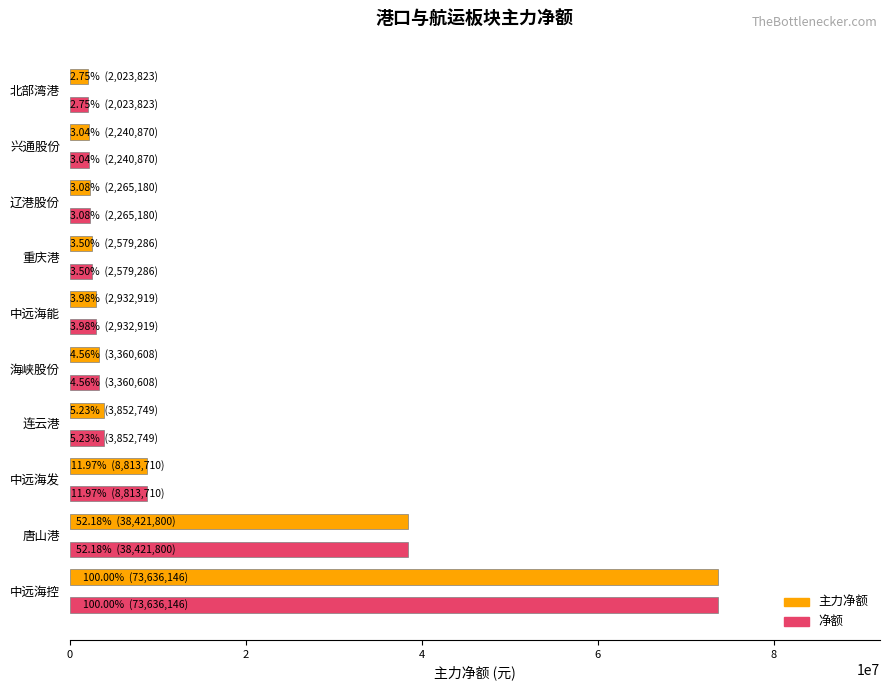

What is the difference between the second highest and second lowest values in the 净额 series?

36180930